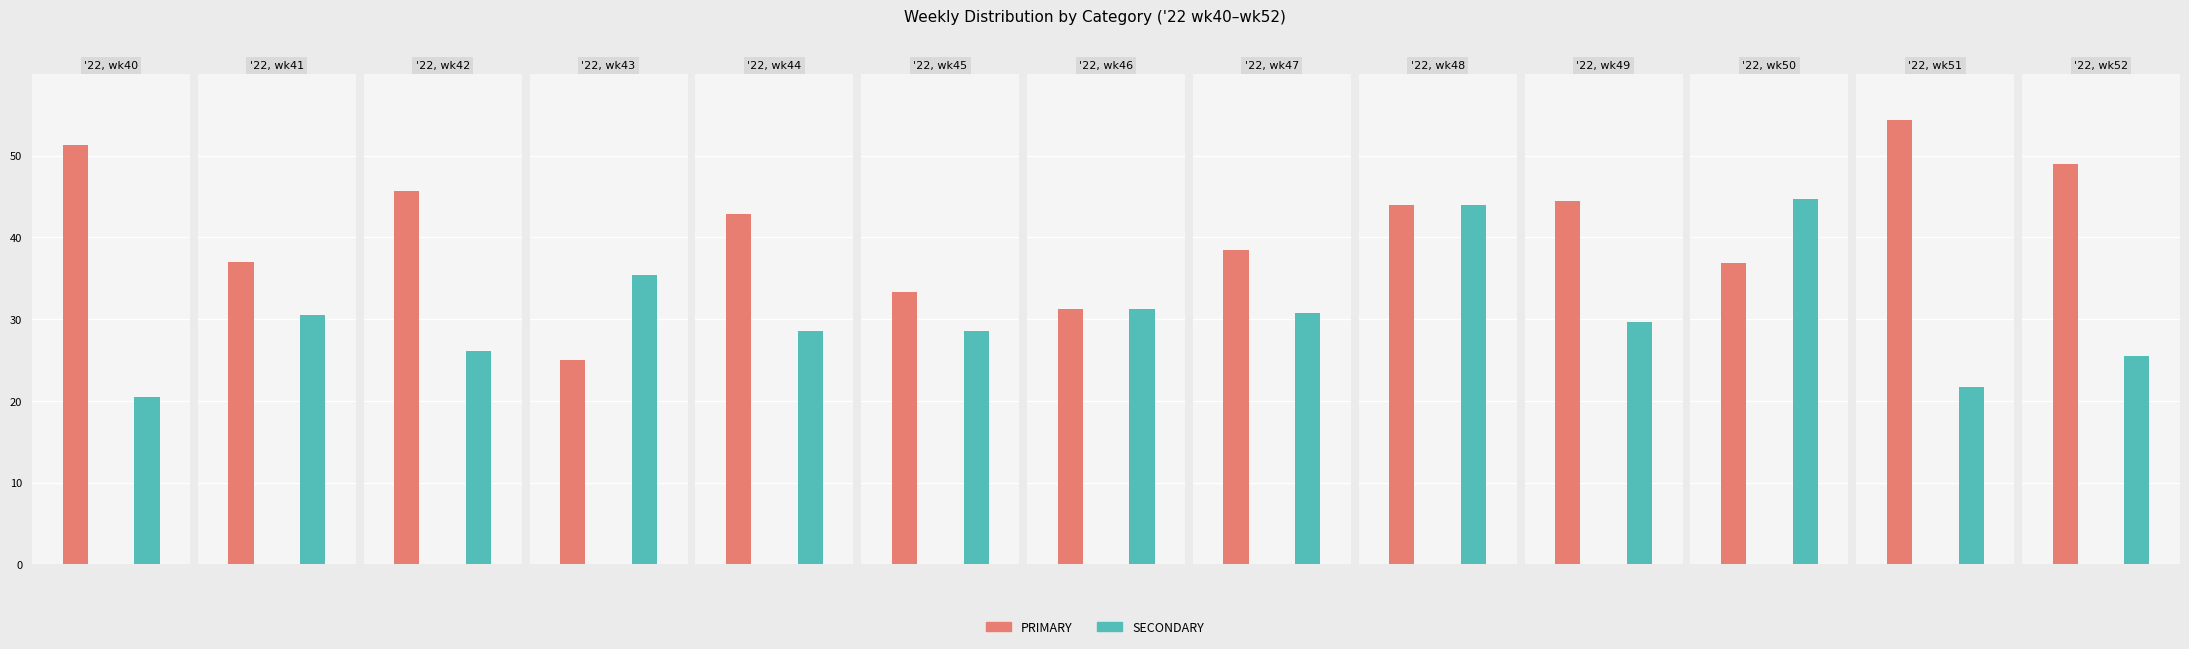

Is it true that OTHER equals 48.5 at '22, wk41?

False